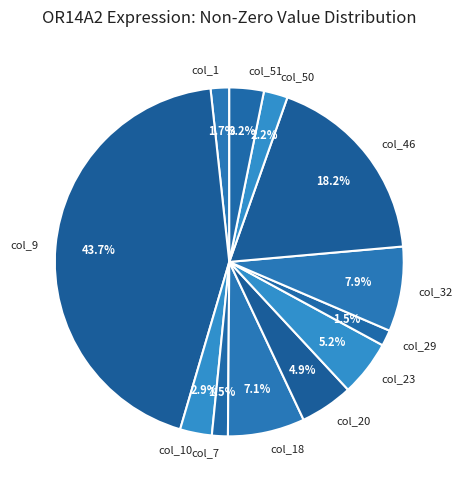

To the nearest percent, what is the combined percentage of col_20 and col_7?

6%